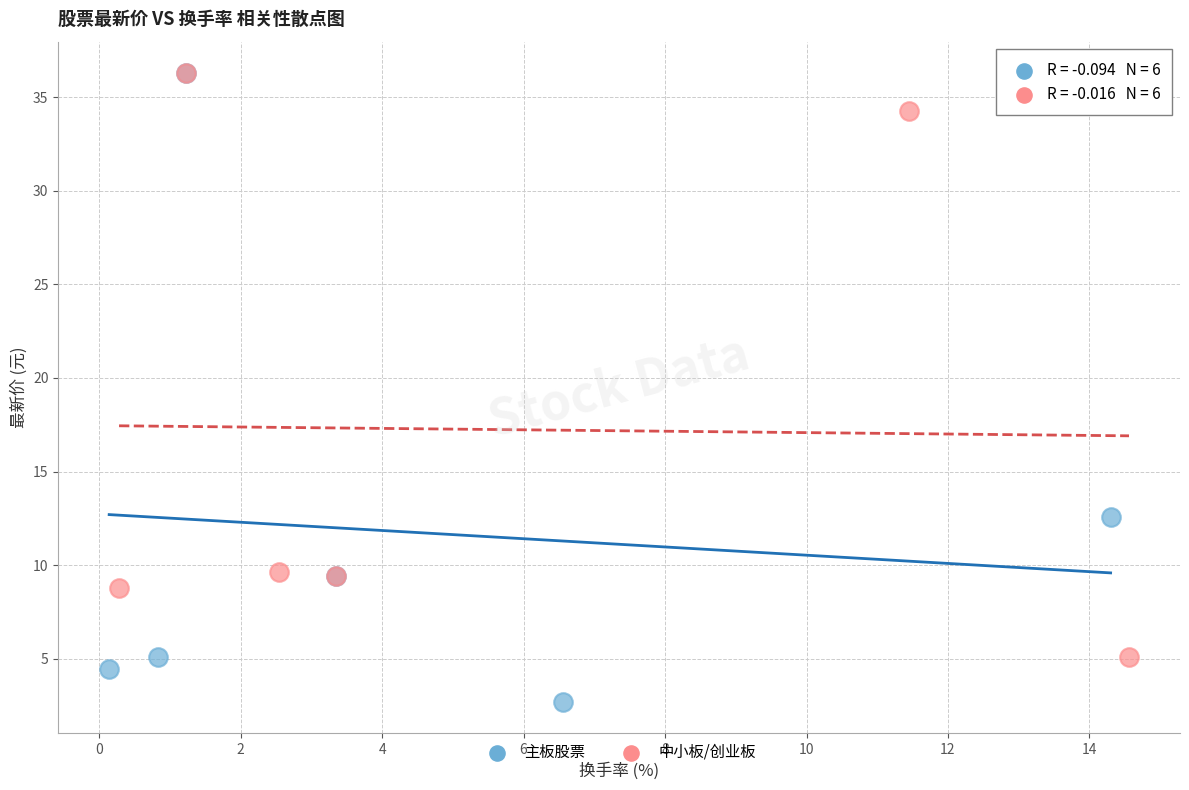

Which series reaches the minimum Y coordinate?

主板股票